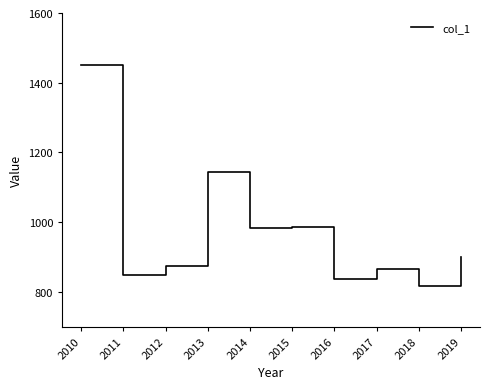

What value does the data have at 2016?

836.3